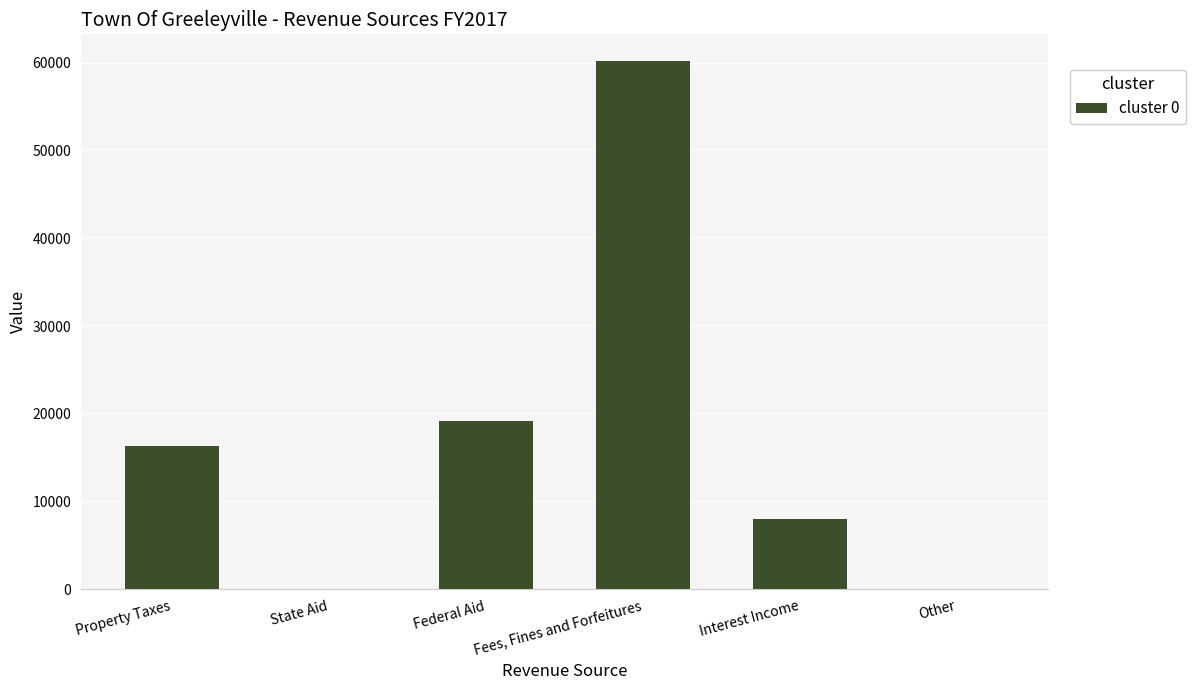

At which label is the value closest to 30104?

Federal Aid